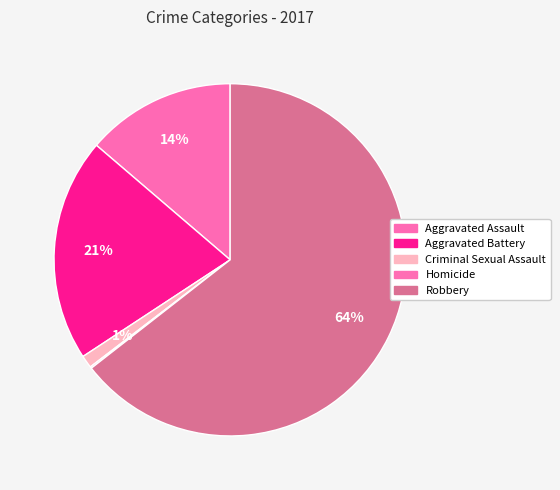

What is the largest slice in the pie chart?

Robbery